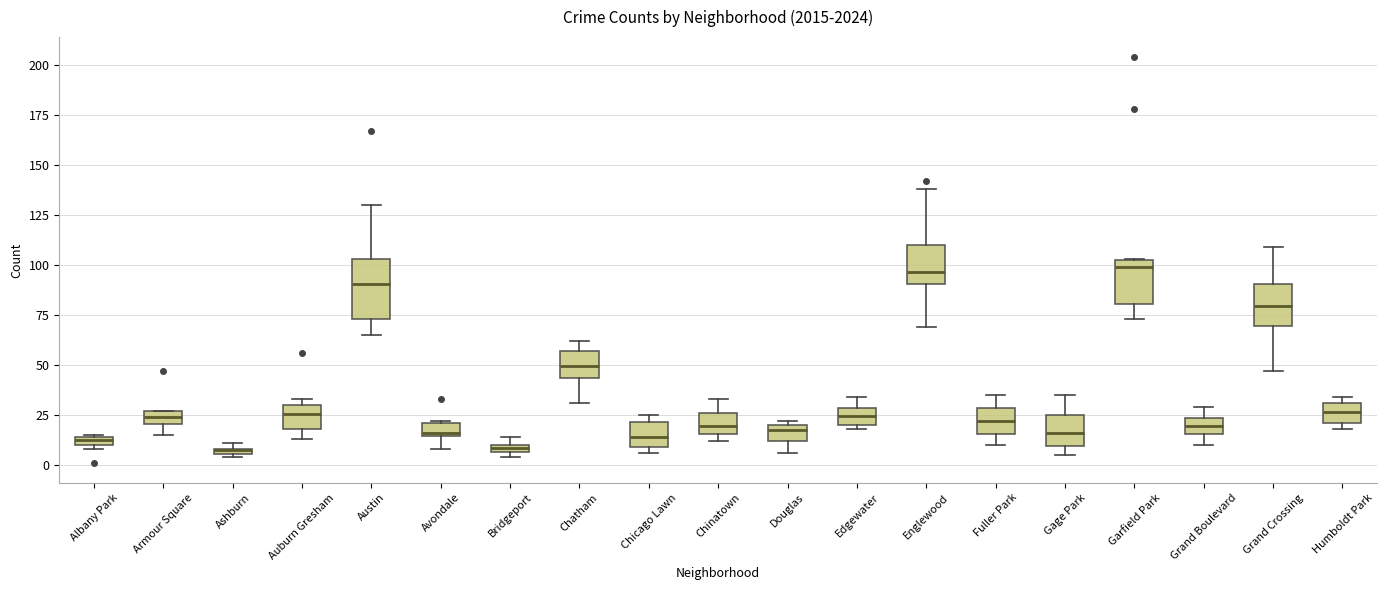

Which box is the tallest, from its lower edge to its upper edge?

Austin